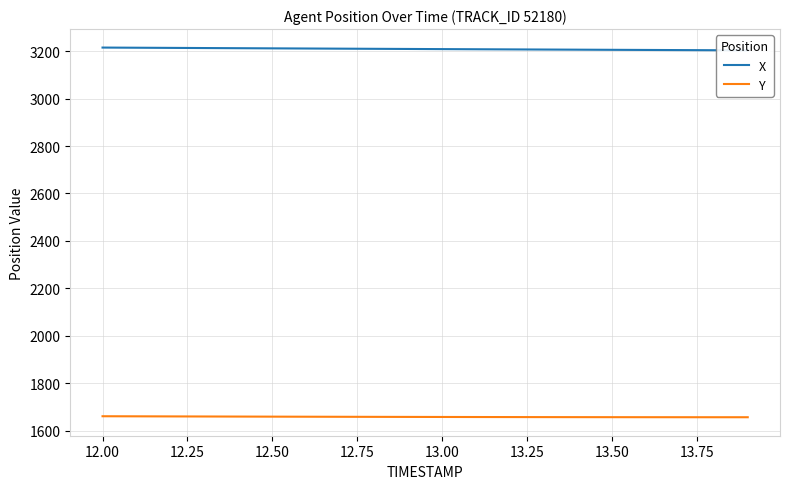

Does the chart have visible grid lines?

Yes